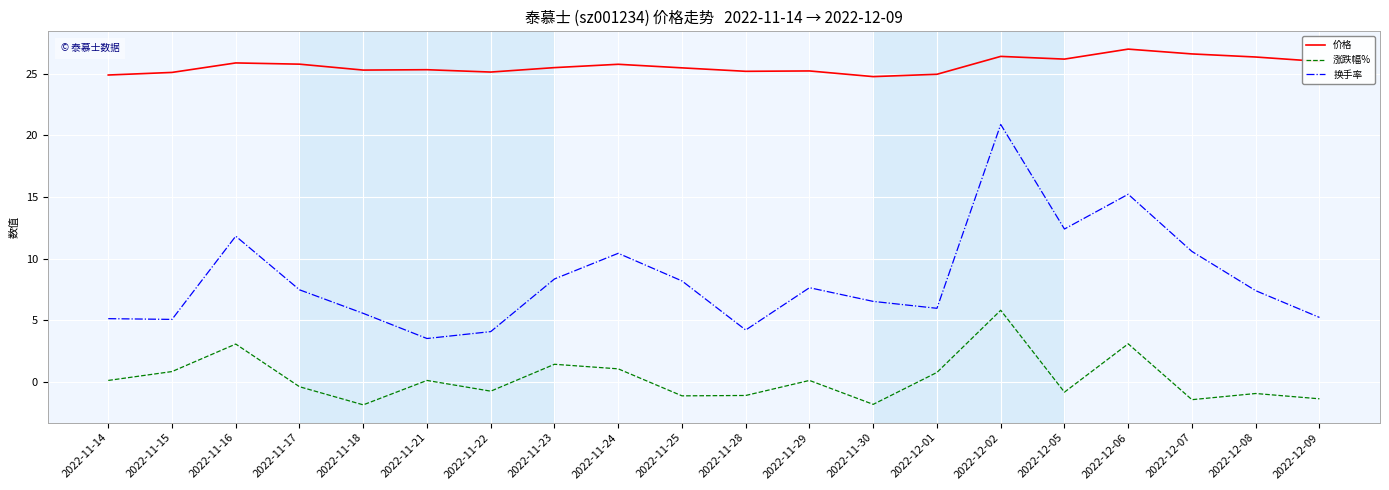

Rank the series at 2022-12-01 from lowest to highest value.

涨跌幅%, 换手率, 价格